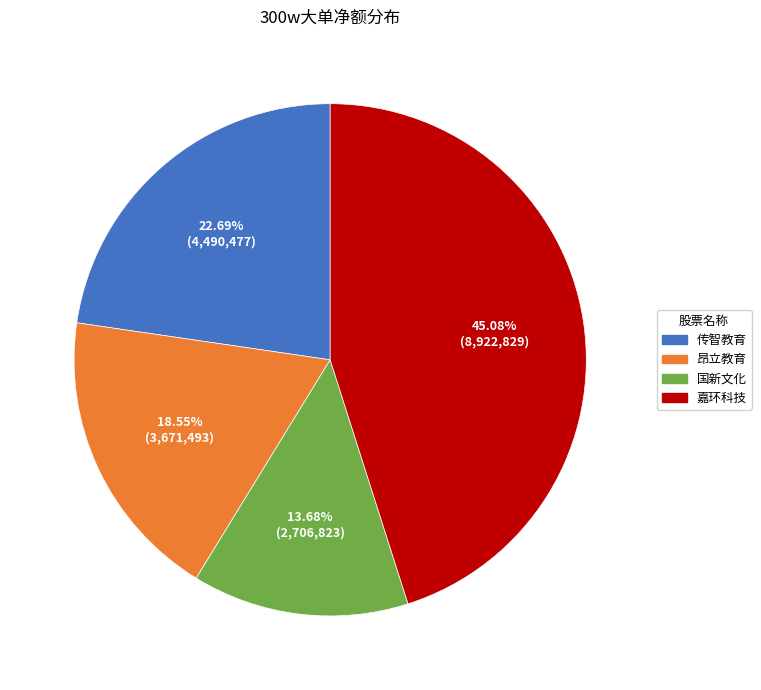

What percentage is the 昂立教育 slice, to the nearest percent?

19%